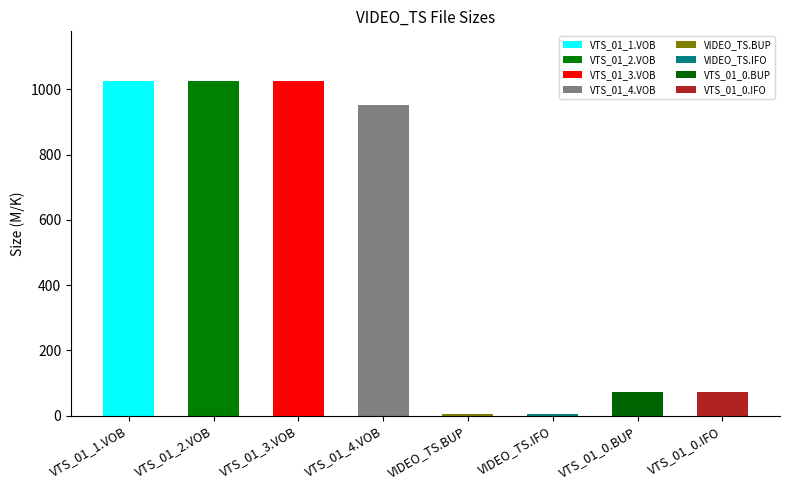

What is the maximum value shown in the chart?

1023.7